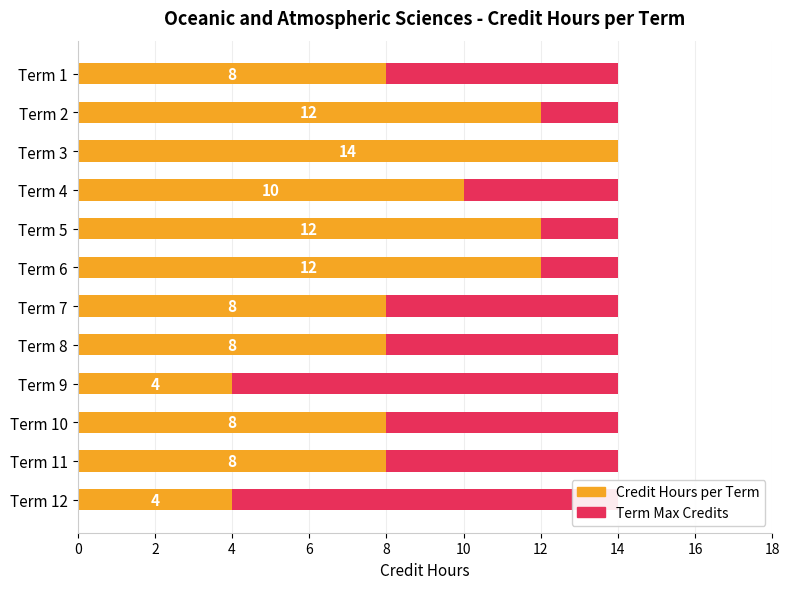

How many data points does each series have?

12